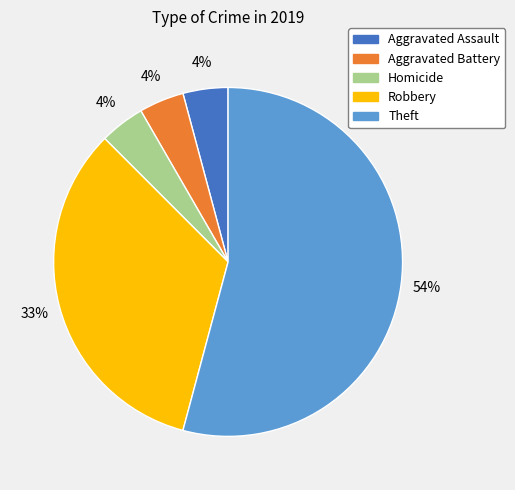

Is there any slice that represents more than half of the pie?

Yes